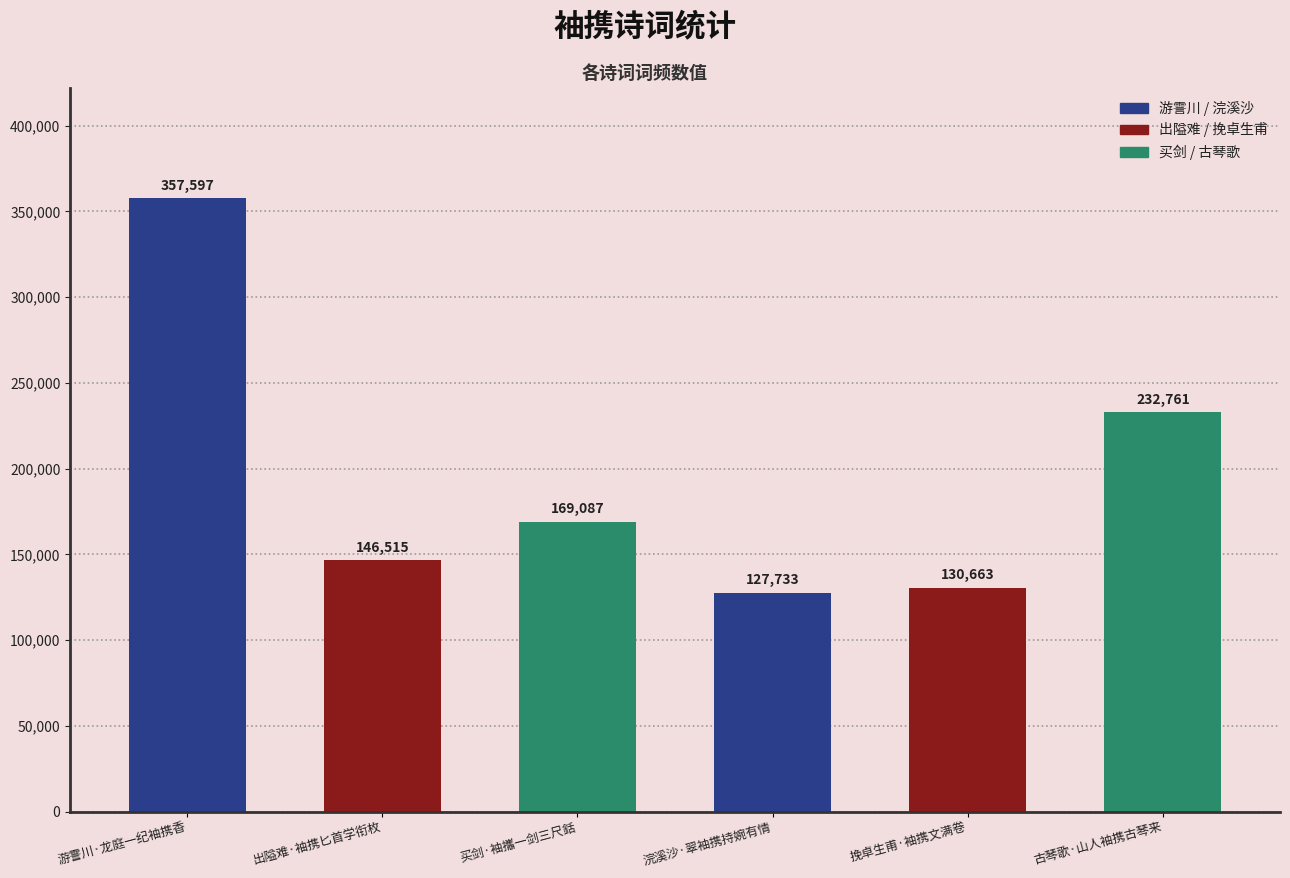

List the labels in order of value, largest first.

游霅川·龙庭一纪袖携香, 古琴歌·山人袖携古琴来, 买剑·袖攜一剑三尺銛, 出隘难·袖携匕首学衔枚, 挽卓生甫·袖携文满卷, 浣溪沙·翠袖携持婉有情